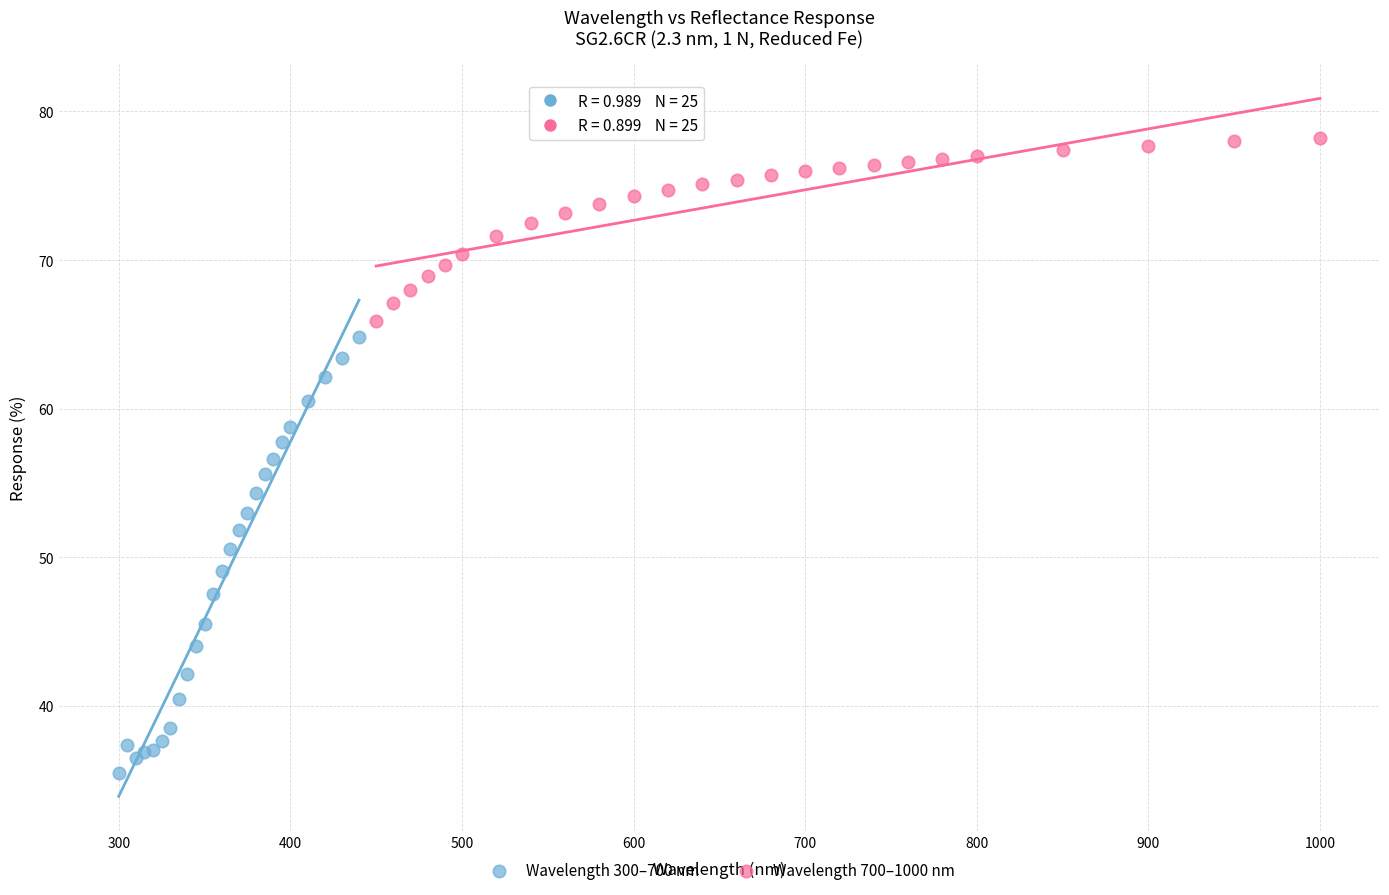

Which series has the widest spread of Y values?

Wavelength 300–700 nm